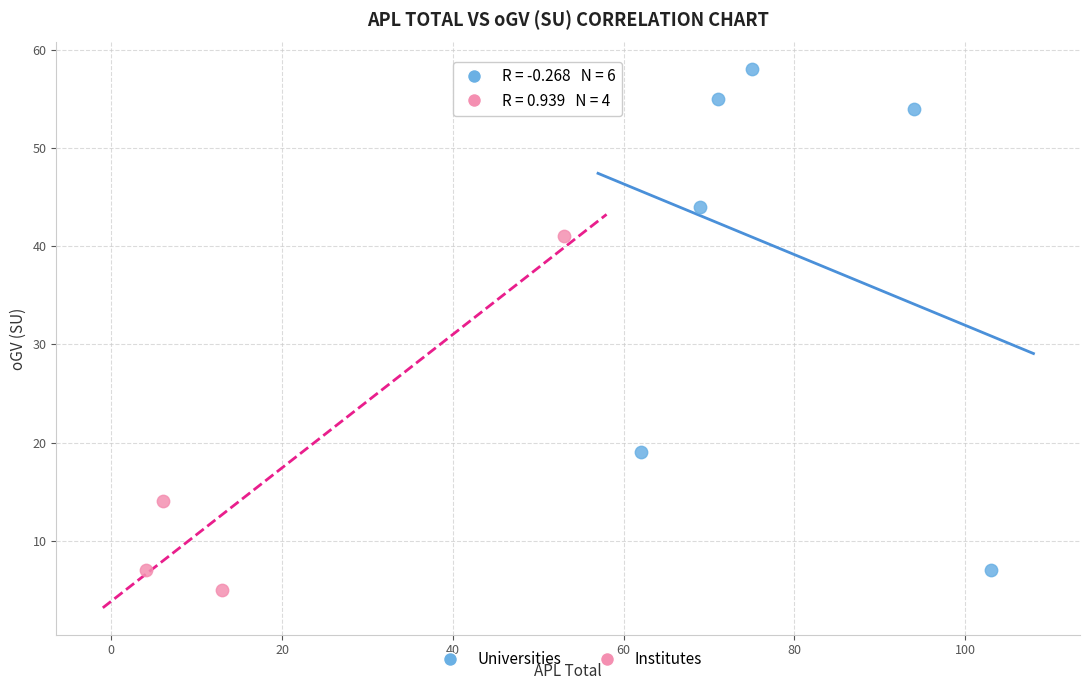

Which series has the widest spread of Y values?

Universities